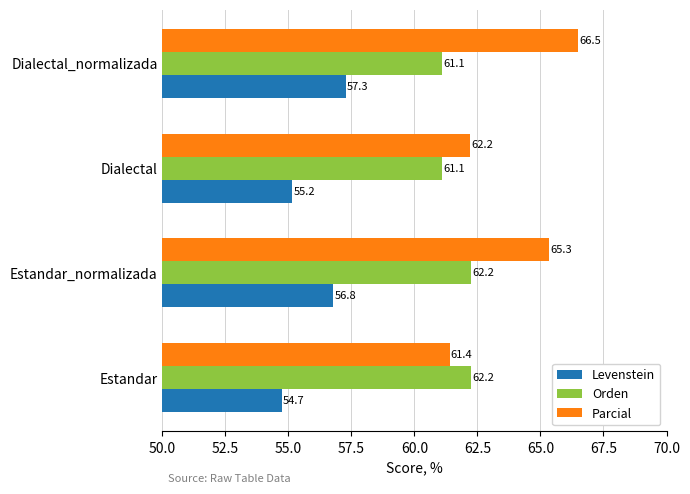

What is the sum of all Orden values?

246.7